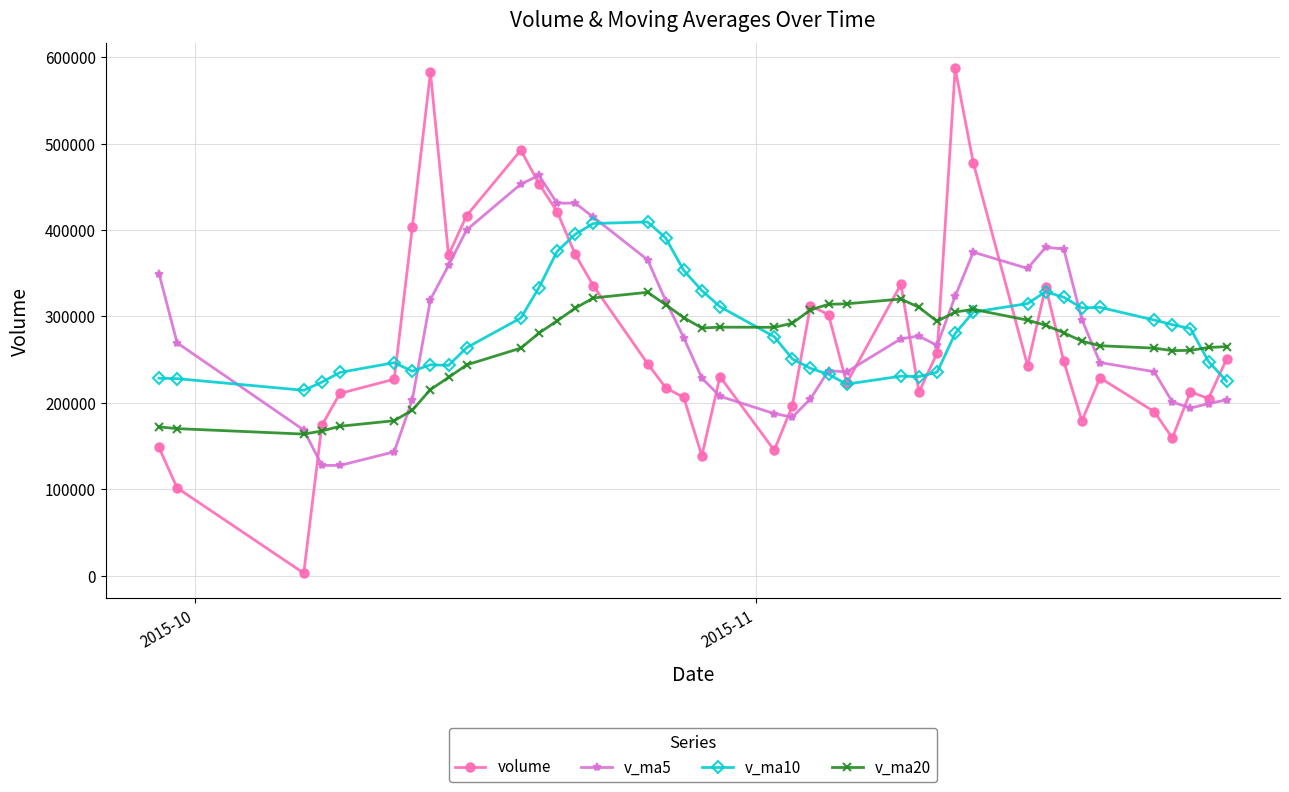

Rank the series by their maximum value, from lowest to highest.

v_ma20, v_ma10, v_ma5, volume